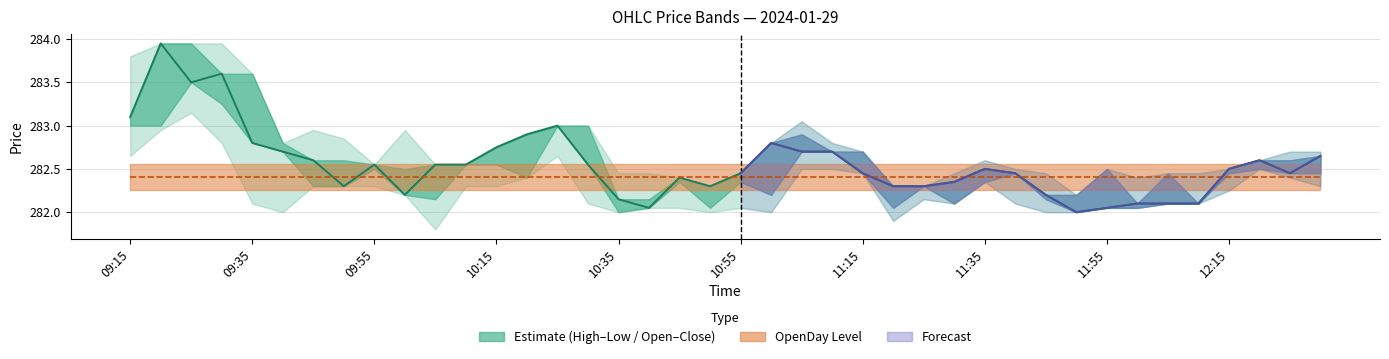

What is the value of the 30th point from the left?

282.4